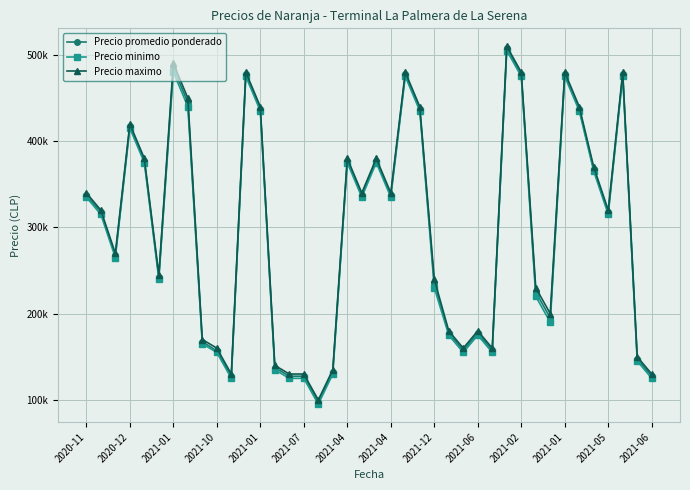

Is this an area chart (filled region under the line)?

No